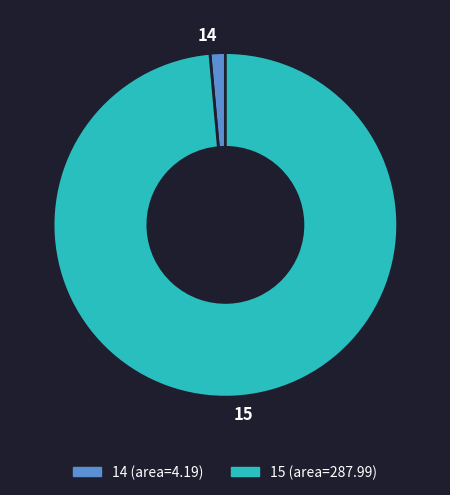

Rank the categories by value from highest to lowest.

15, 14